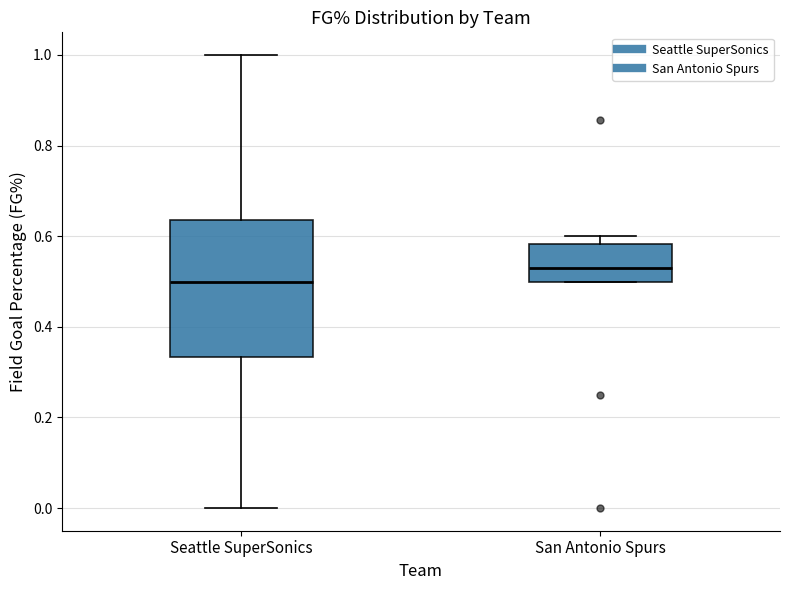

Where is the lower edge of the box for Seattle SuperSonics on the y-axis? The values are not printed on the chart, so give them approximately, as read against the axis.

0.34